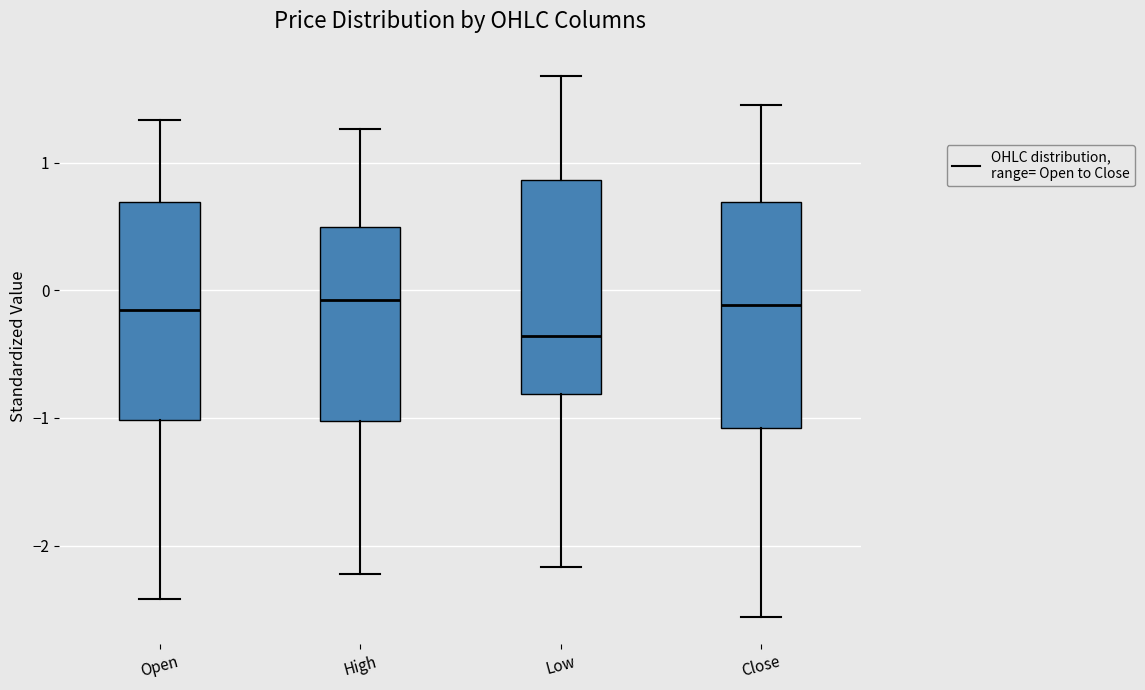

Reading left to right, transcribe this box plot: for each box, give where its median line is, the range the box spans, and where its two whiskers end, as read against the y-axis. The values are not printed on the chart, so give them approximately, as read against the axis.

Open: median -0.2, box -1.0 to 0.7, whiskers -2.4 to 1.3
High: median -0.1, box -1.0 to 0.5, whiskers -2.2 to 1.3
Low: median -0.4, box -0.8 to 0.9, whiskers -2.2 to 1.7
Close: median -0.1, box -1.1 to 0.7, whiskers -2.6 to 1.5